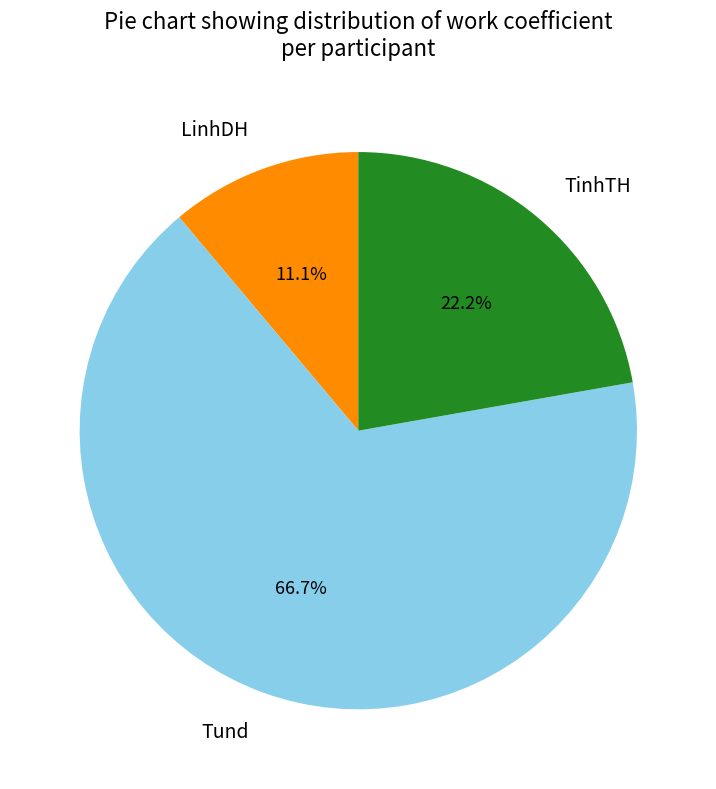

Which slice is the smallest?

LinhDH